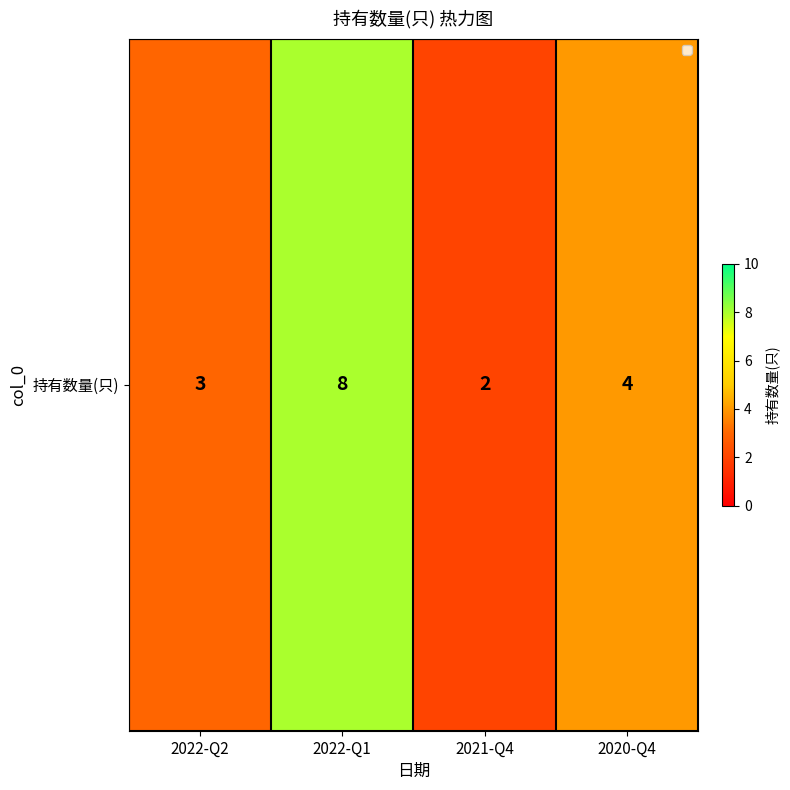

Which label corresponds to the largest value in the chart?

2022-Q1